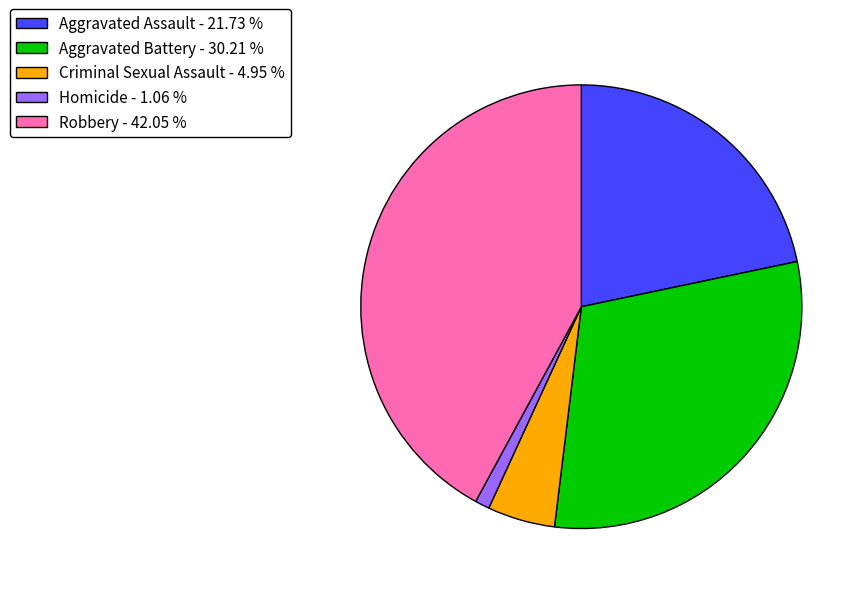

Does Homicide represent more than half of the total?

No